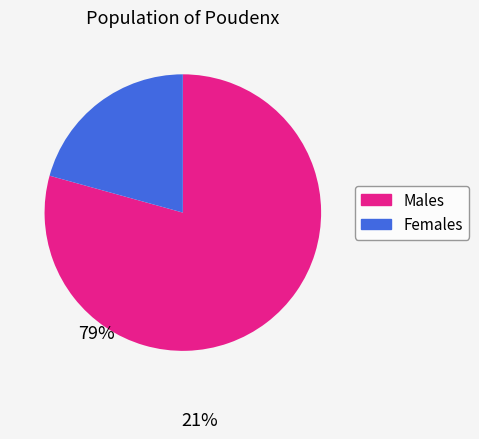

Is there a majority slice in this chart?

Yes